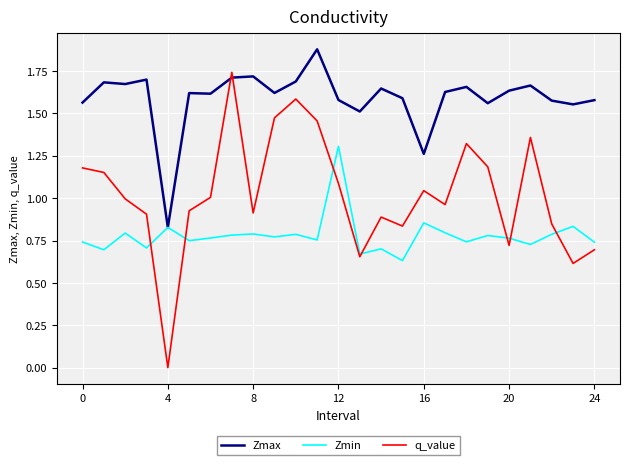

Rank the series by their maximum value, from highest to lowest.

Zmax, q_value, Zmin